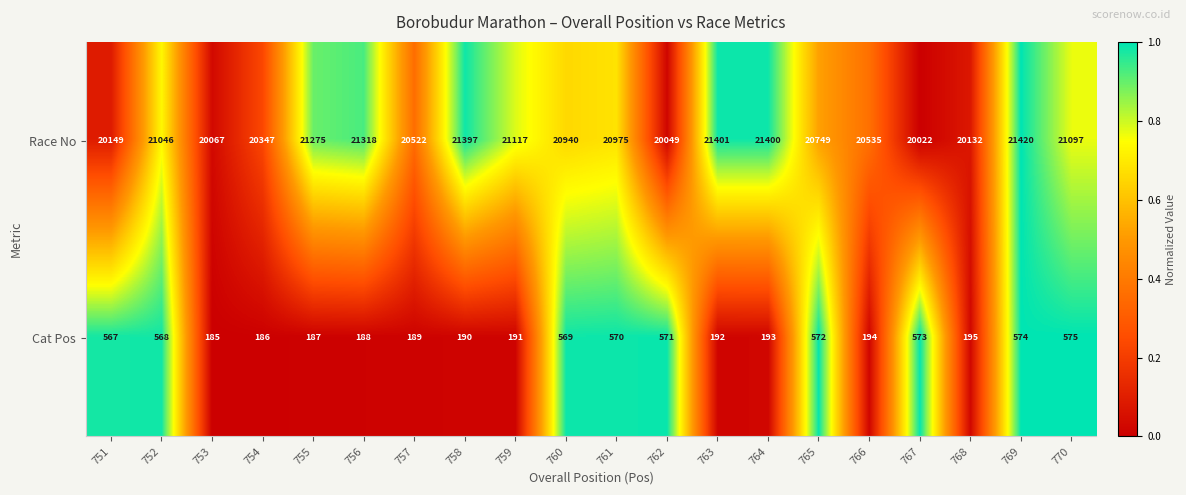

What is the spread (max minus min) of values at 751?

19582